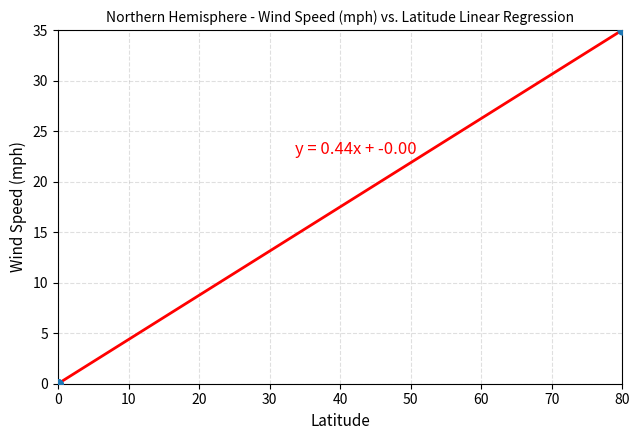

What is the greatest value displayed?

35.0